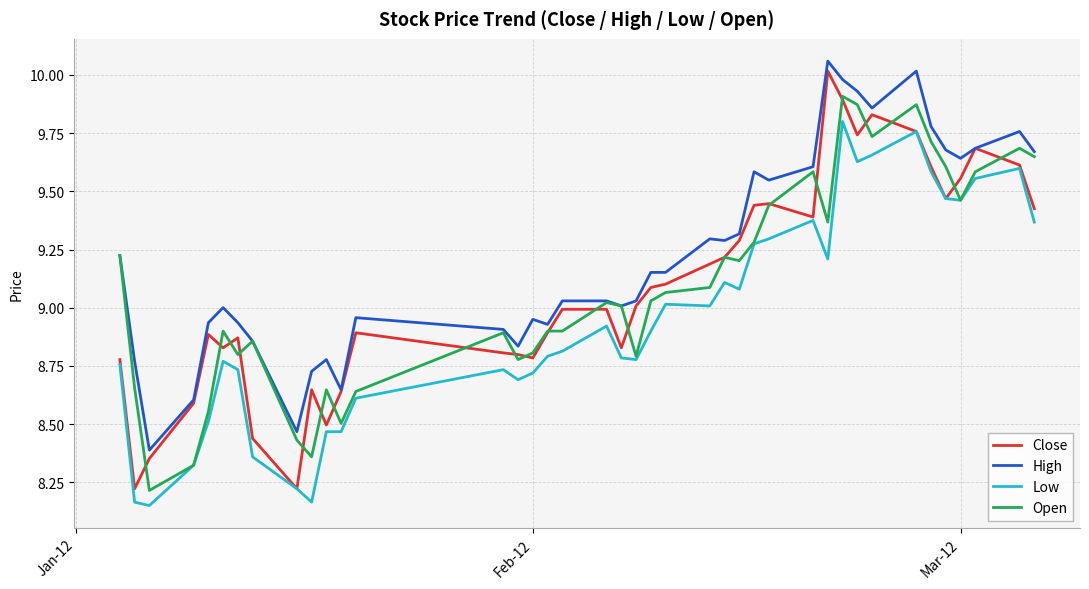

Which series has the largest total across all categories?

High